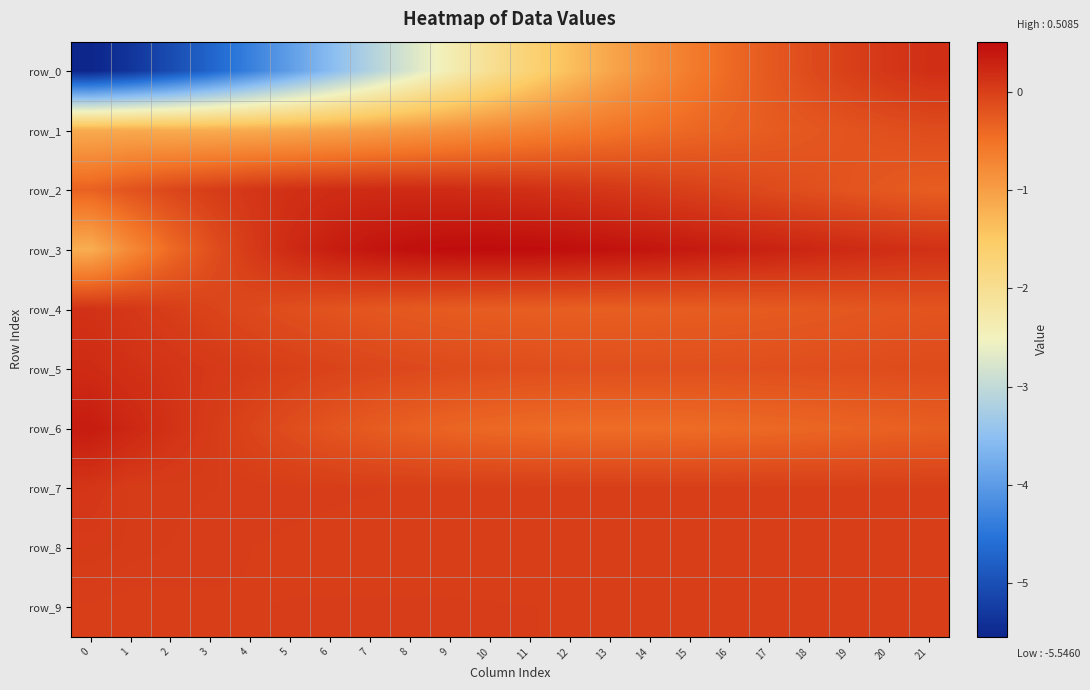

At which label is row_5 closest to 0?

5